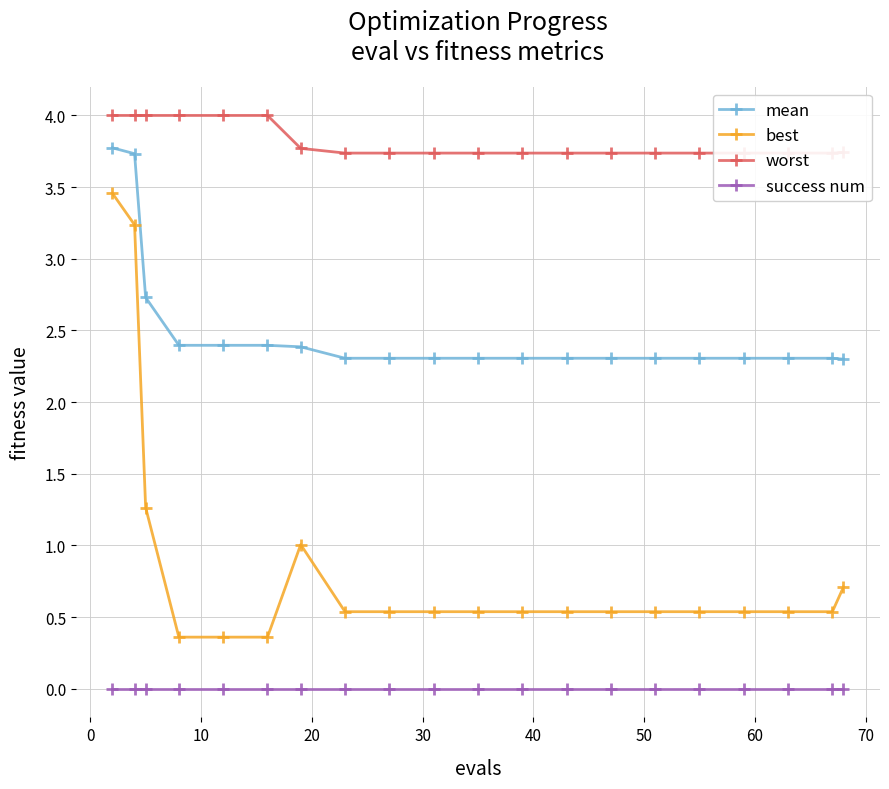

What are all the series names shown in the legend?

mean, best, worst, success num